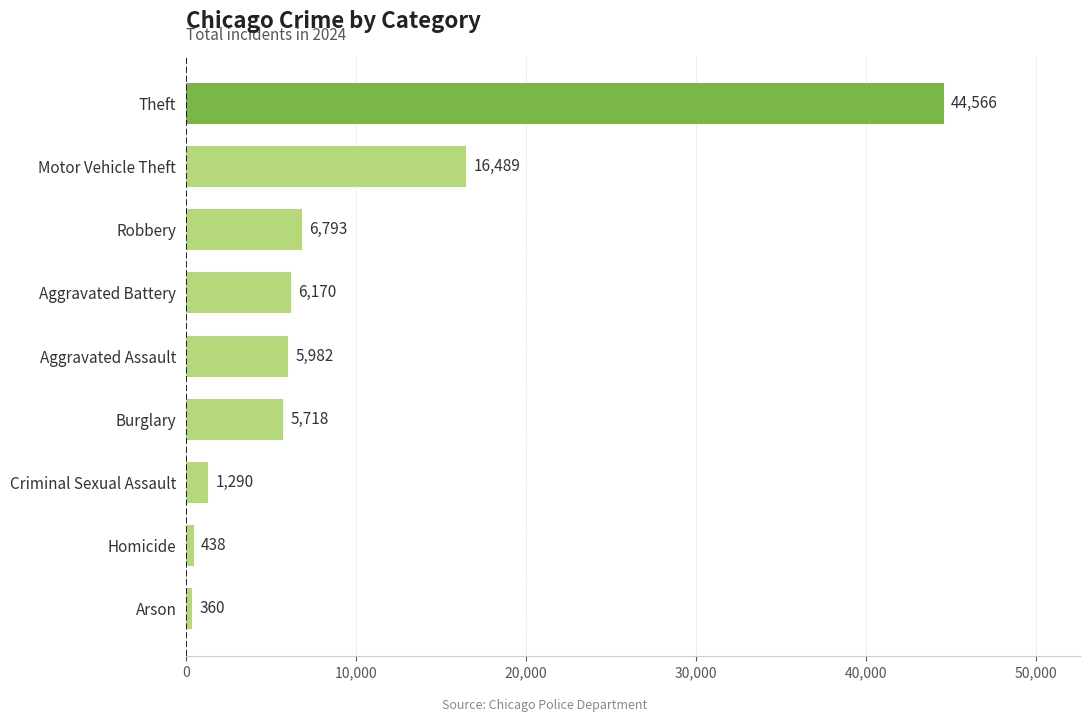

The value at Burglary is 1267. True or false?

False